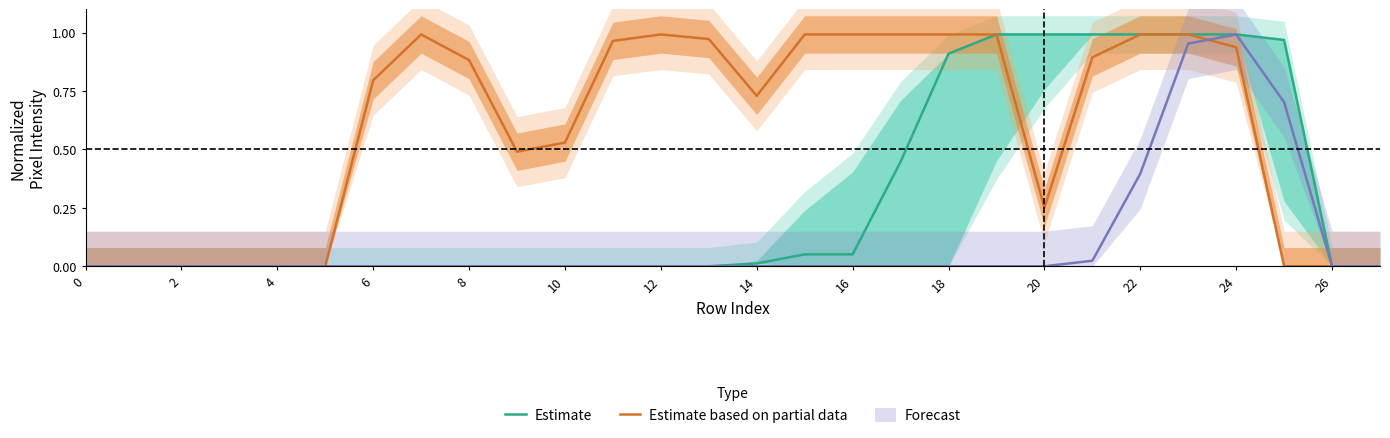

The value of Estimate based on partial data at 18 is 1.0. True or false?

True